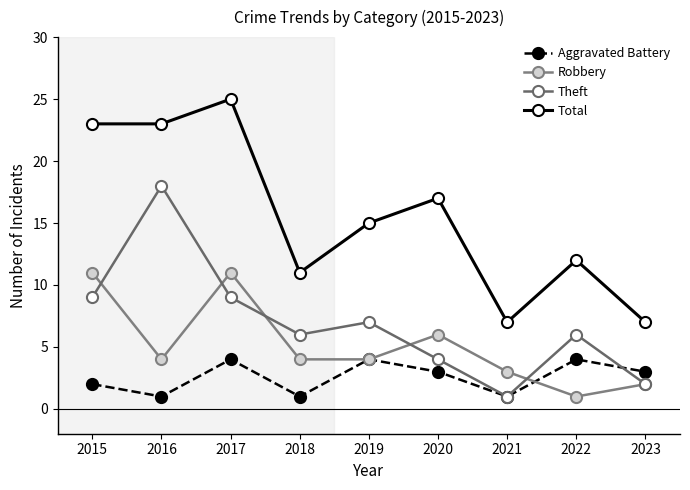

True or false: Robbery and Total intersect in this chart.

False